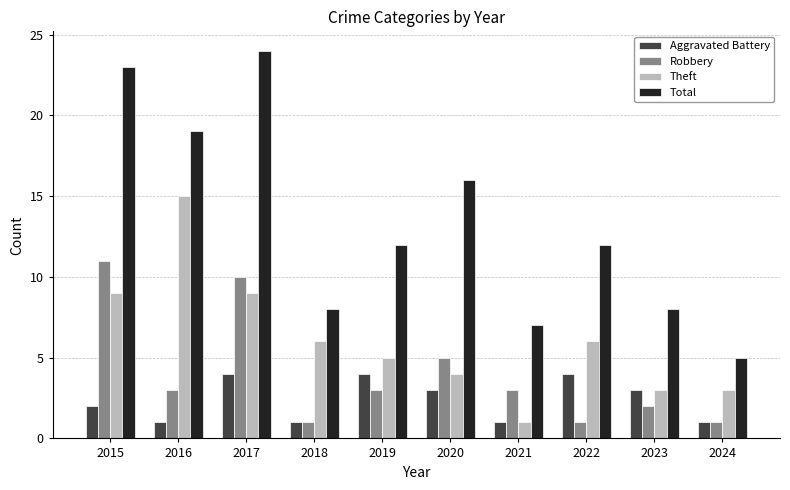

Reading left to right, extract all data points from this chart.

Aggravated Battery: 2015=2	2016=1	2017=4	2018=1	2019=4	2020=3	2021=1	2022=4	2023=3	2024=1
Robbery: 2015=11	2016=3	2017=10	2018=1	2019=3	2020=5	2021=3	2022=1	2023=2	2024=1
Theft: 2015=9	2016=15	2017=9	2018=6	2019=5	2020=4	2021=1	2022=6	2023=3	2024=3
Total: 2015=23	2016=19	2017=24	2018=8	2019=12	2020=16	2021=7	2022=12	2023=8	2024=5